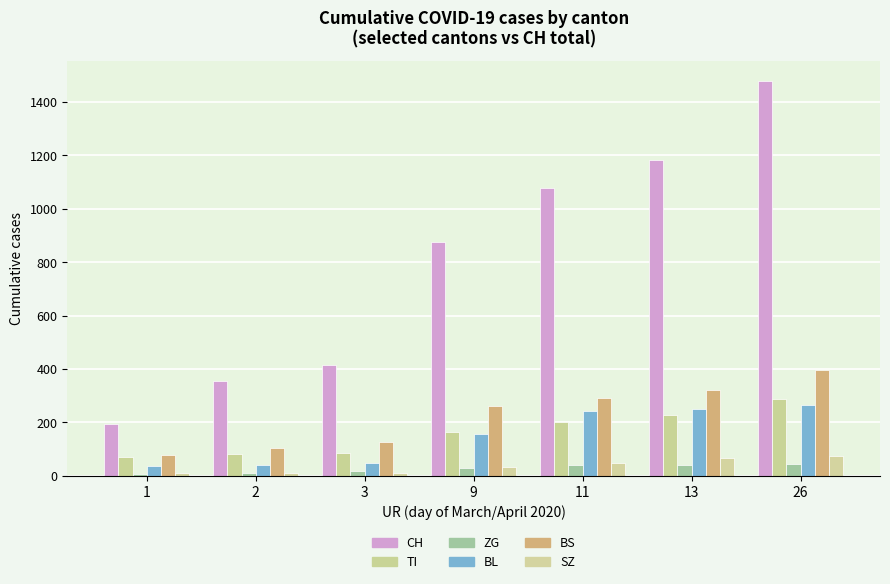

Rank the categories by BS value from highest to lowest.

26, 13, 11, 9, 3, 2, 1